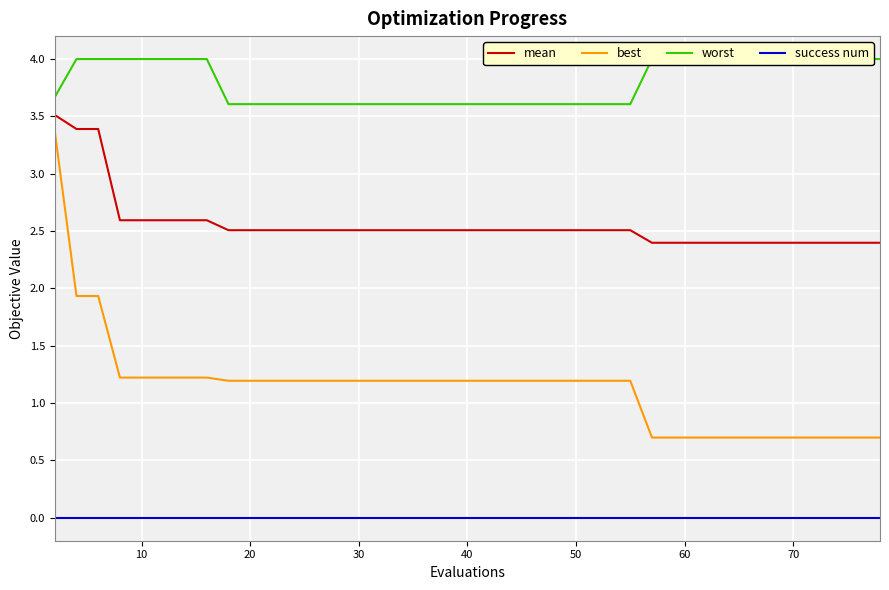

Reading right to left, list all the values displayed in this chart.

mean: 2.4	2.4	2.4	2.4	2.4	2.4	2.4	2.4	2.4	2.4	2.4	2.4	2.5	2.5	2.5	2.5	2.5	2.5	2.5	2.5	2.5	2.5	2.5	2.5	2.5	2.5	2.5	2.5	2.5	2.5	2.5	2.5	2.6	2.6	2.6	2.6	2.6	3.4	3.4	3.5
best: 0.7	0.7	0.7	0.7	0.7	0.7	0.7	0.7	0.7	0.7	0.7	0.7	1.2	1.2	1.2	1.2	1.2	1.2	1.2	1.2	1.2	1.2	1.2	1.2	1.2	1.2	1.2	1.2	1.2	1.2	1.2	1.2	1.2	1.2	1.2	1.2	1.2	1.9	1.9	3.4
worst: 4.0	4.0	4.0	4.0	4.0	4.0	4.0	4.0	4.0	4.0	4.0	4.0	3.6	3.6	3.6	3.6	3.6	3.6	3.6	3.6	3.6	3.6	3.6	3.6	3.6	3.6	3.6	3.6	3.6	3.6	3.6	3.6	4.0	4.0	4.0	4.0	4.0	4.0	4.0	3.7
success num: 0.0	0.0	0.0	0.0	0.0	0.0	0.0	0.0	0.0	0.0	0.0	0.0	0.0	0.0	0.0	0.0	0.0	0.0	0.0	0.0	0.0	0.0	0.0	0.0	0.0	0.0	0.0	0.0	0.0	0.0	0.0	0.0	0.0	0.0	0.0	0.0	0.0	0.0	0.0	0.0